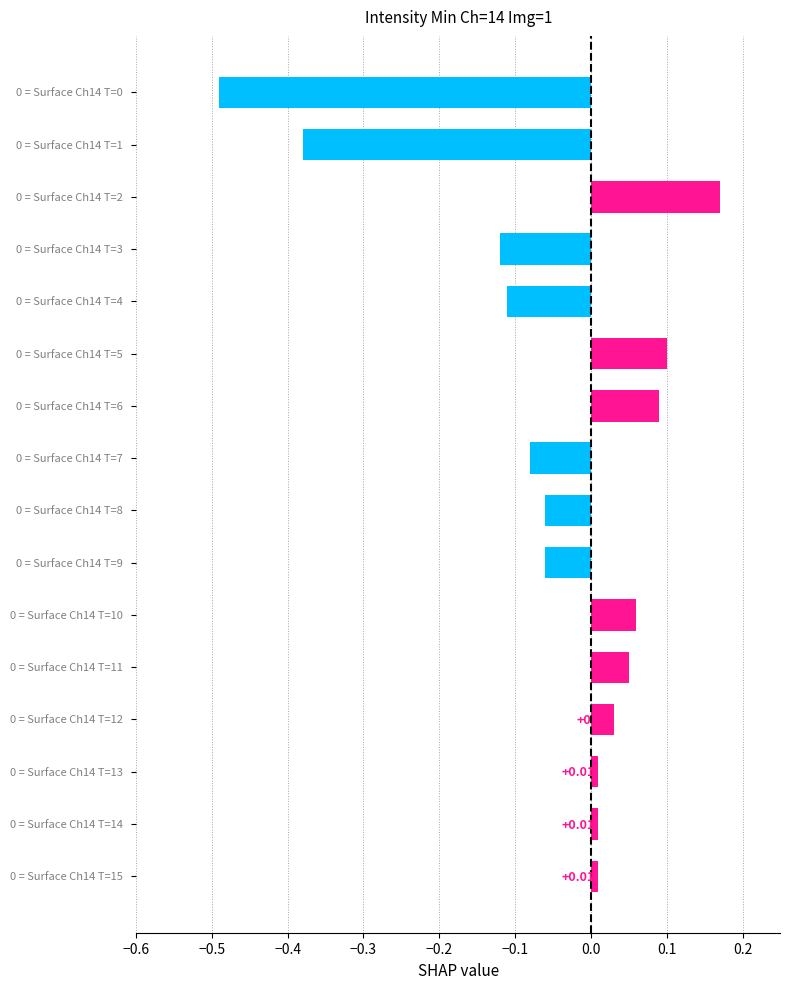

What is the difference between the maximum and minimum values?

0.7